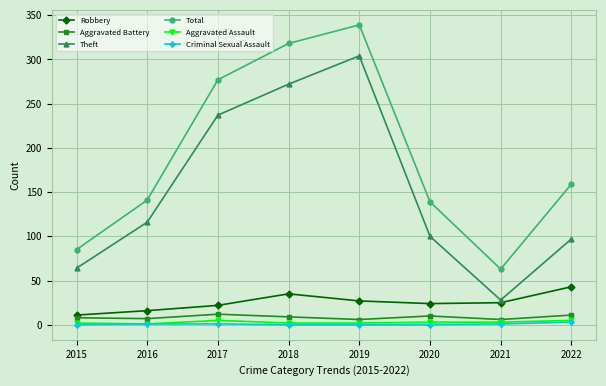

What is the difference between the maximum and minimum values in the Robbery series?

32